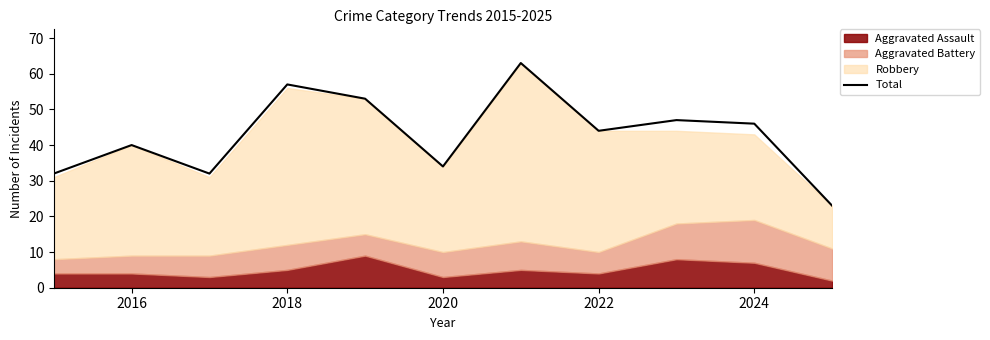

True or false: Total has a value of 49 at 2020.

False